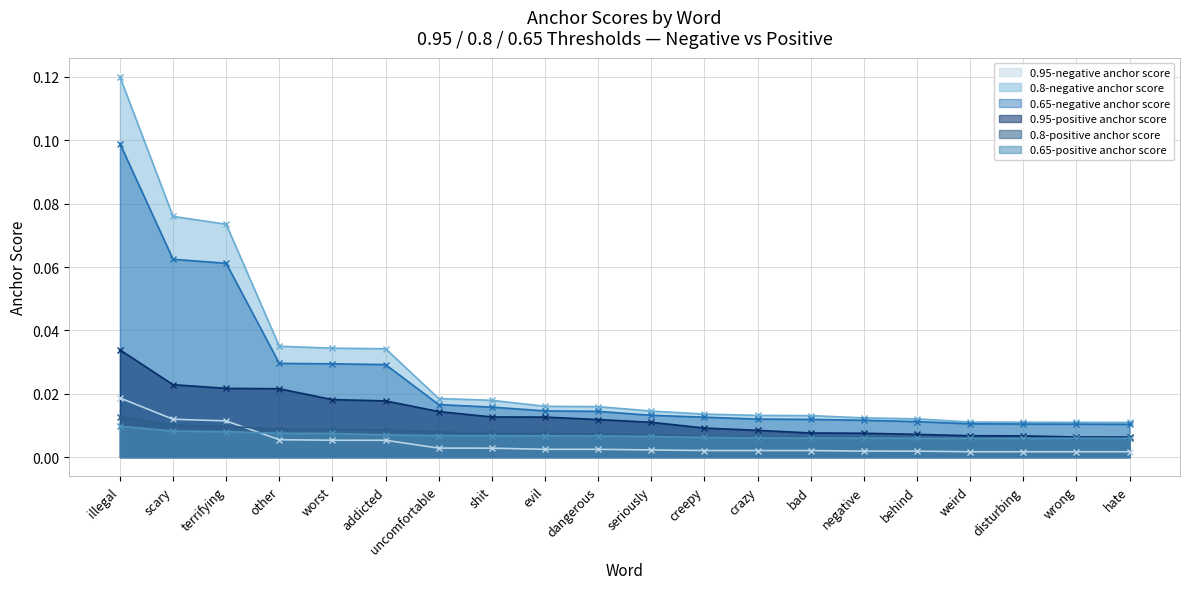

At which category does the chart reach its peak across all series?

illegal